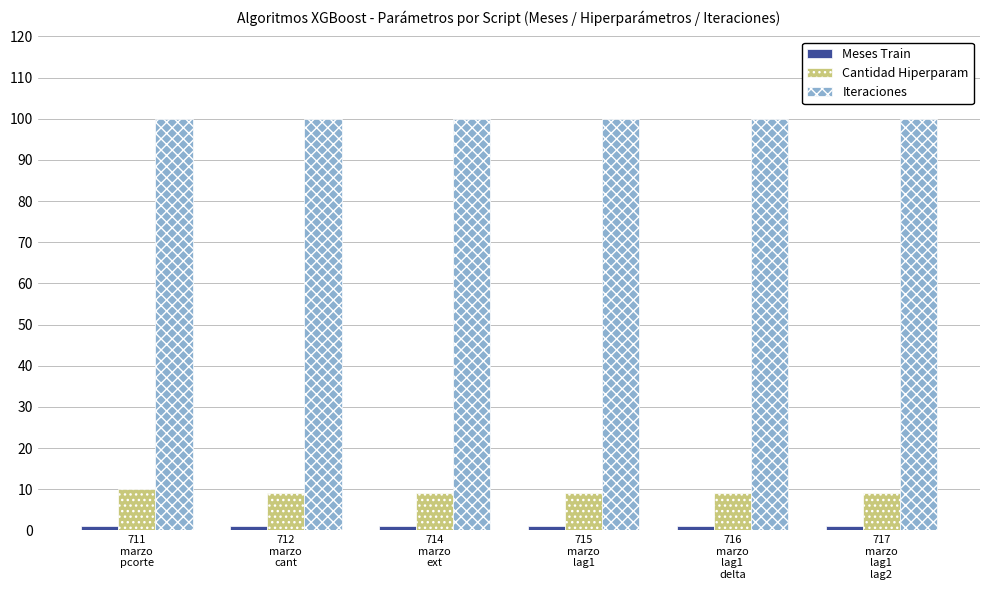

Are the bars horizontal?

No